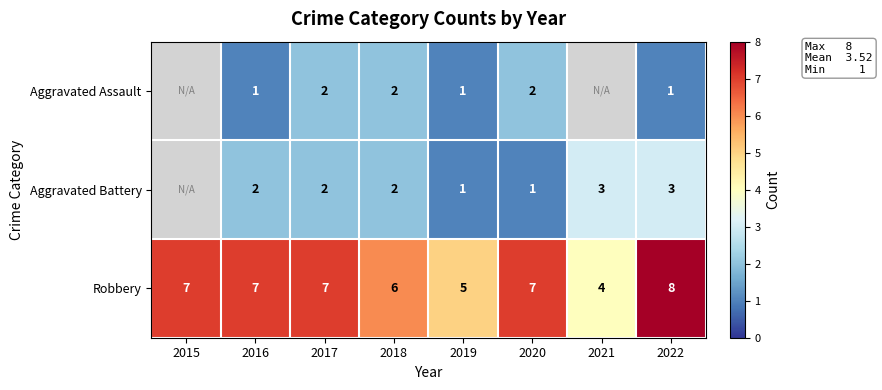

Is it true that Robbery equals 10 at 2016?

False